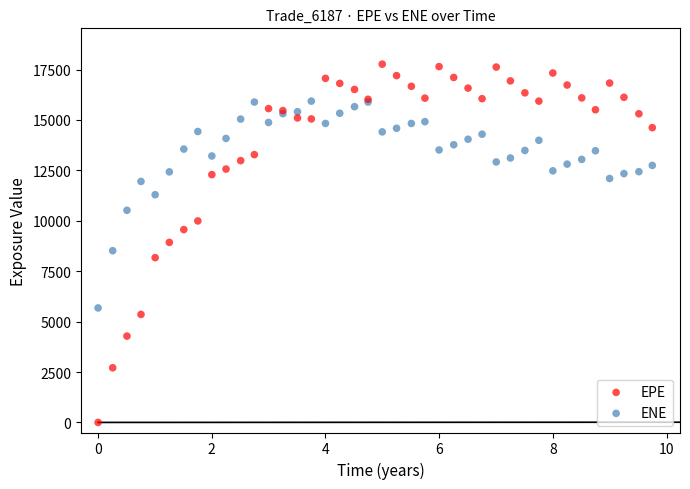

Which series contains the lowest Y value?

EPE